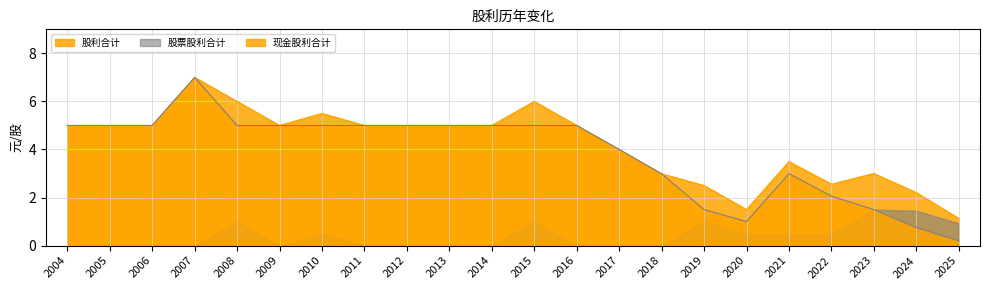

What are all the series names shown in the legend?

股利合计, 股票股利合计, 现金股利合计